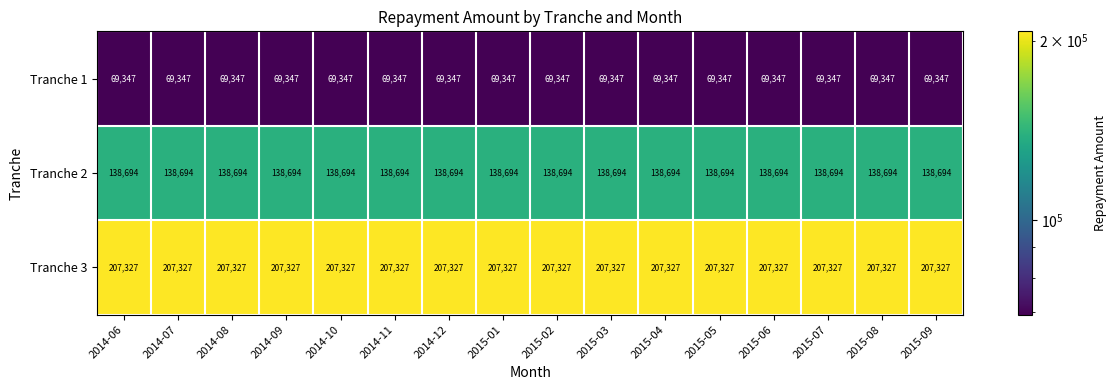

List the series in order of their overall mean, lowest first.

Tranche 1, Tranche 2, Tranche 3